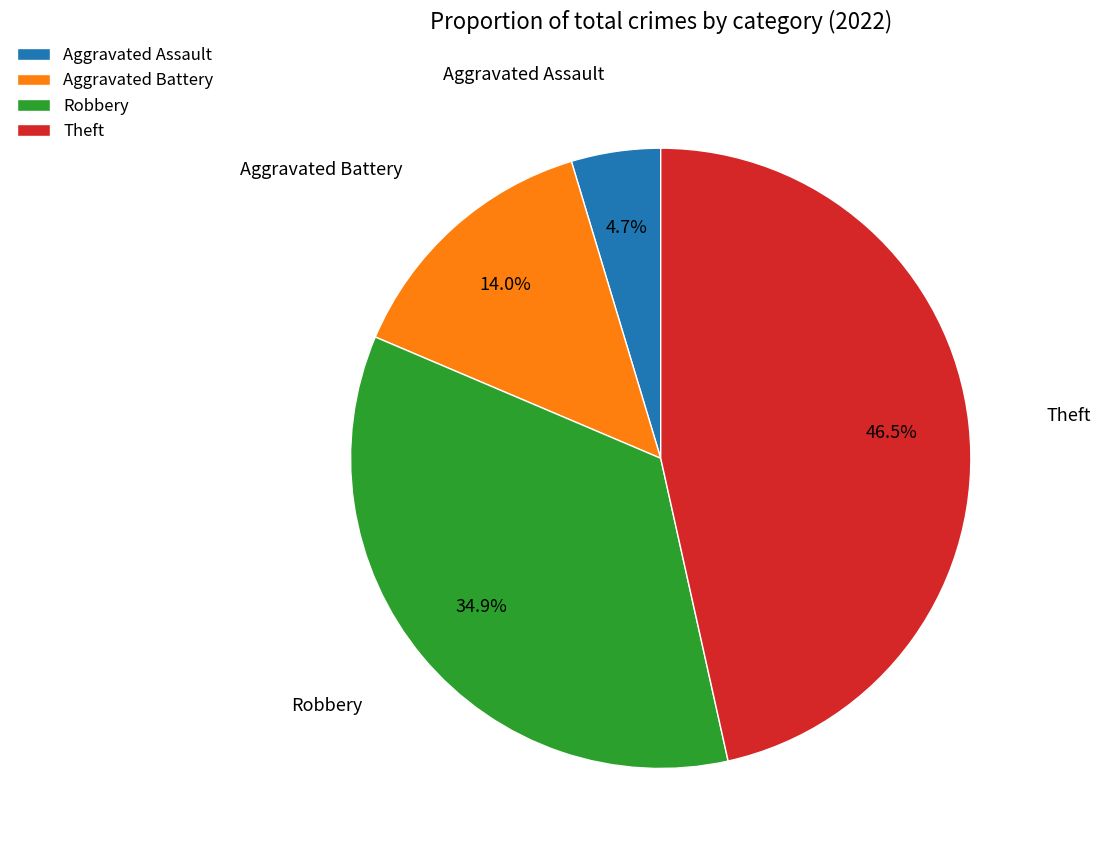

How many slices are in this pie chart?

4